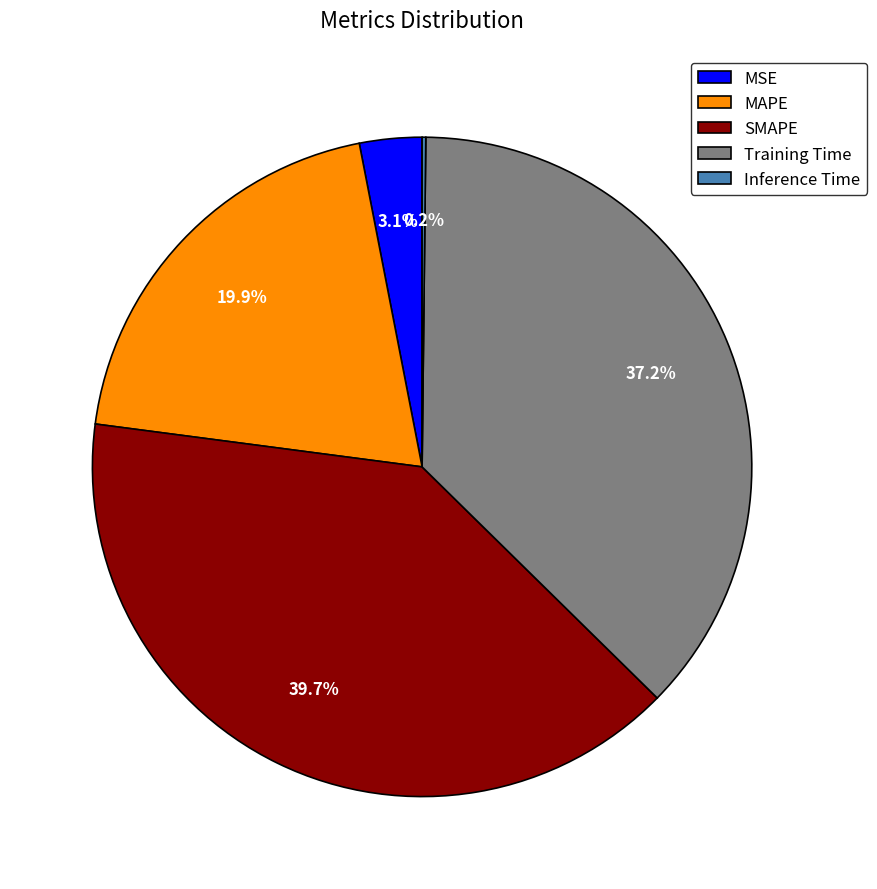

What is the ratio of the value at SMAPE to the value at Training Time?

1.1